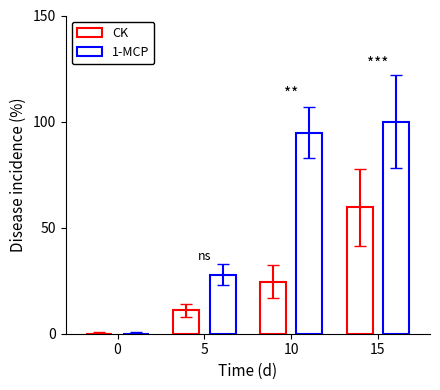

What is the difference between the maximum and second lowest values in the CK series?

48.4